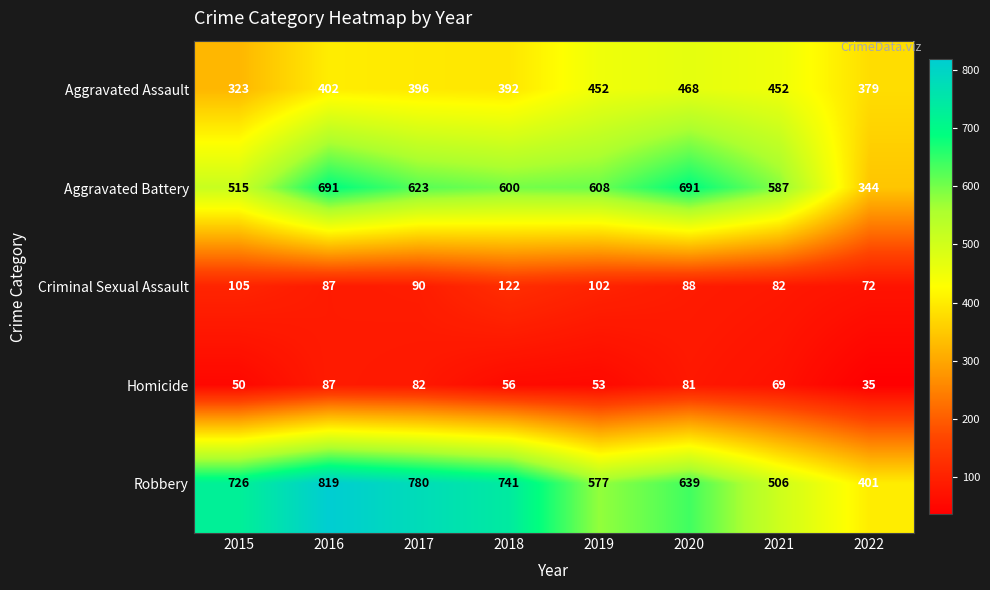

What is the sum of the Robbery values at 2017 and 2022?

1181